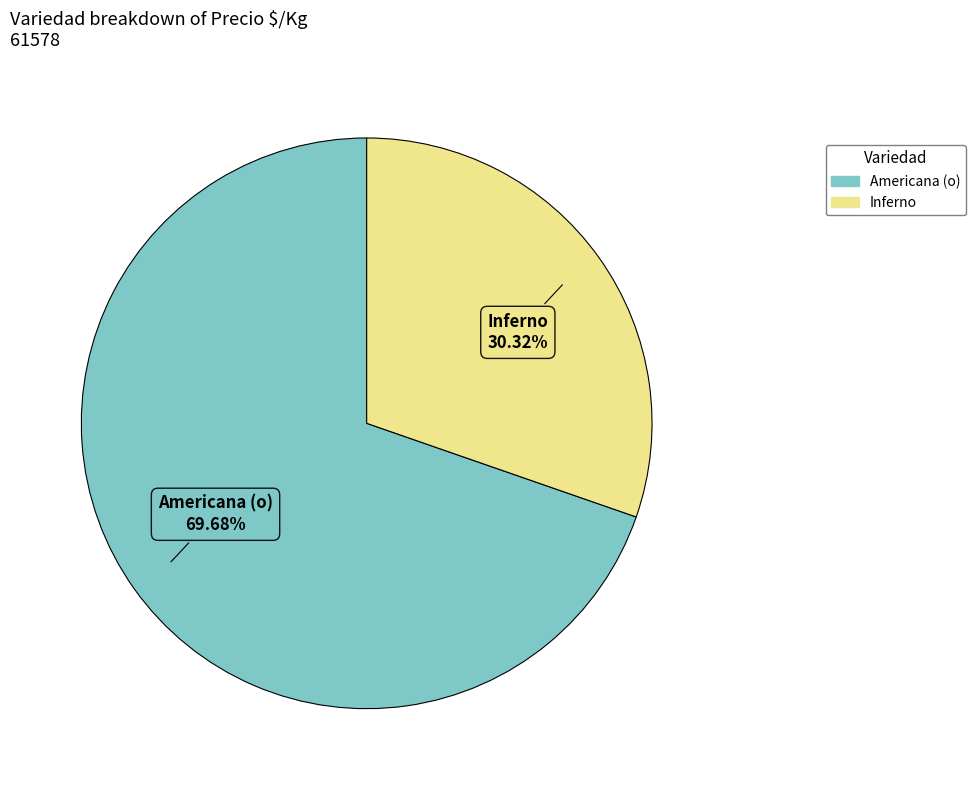

Is there any slice that represents more than half of the pie?

Yes